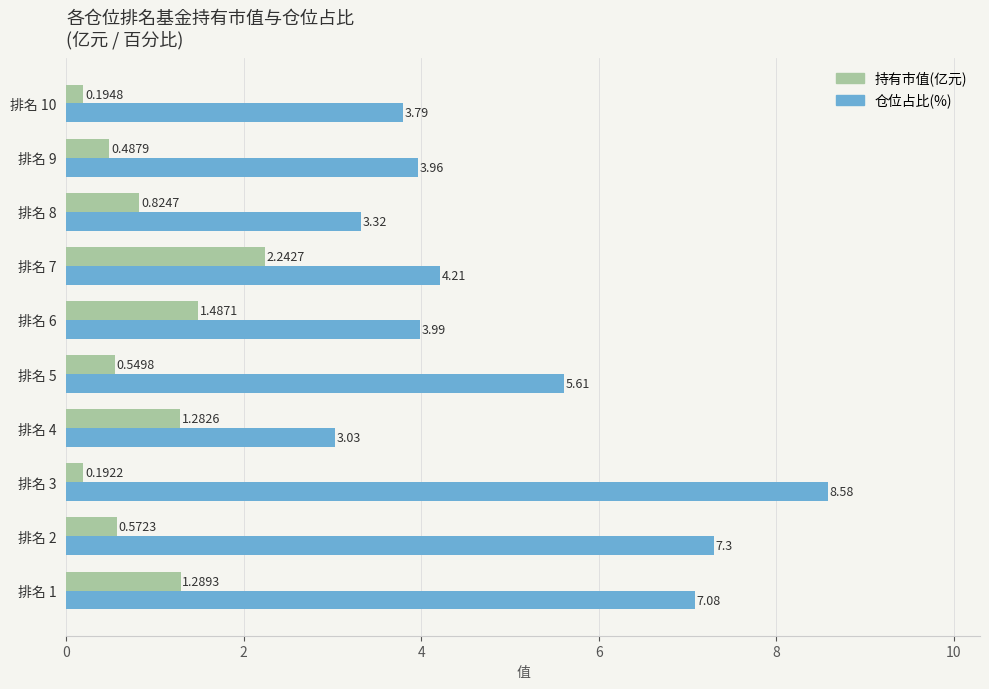

What is the total value across all series at 排名 8?

4.1